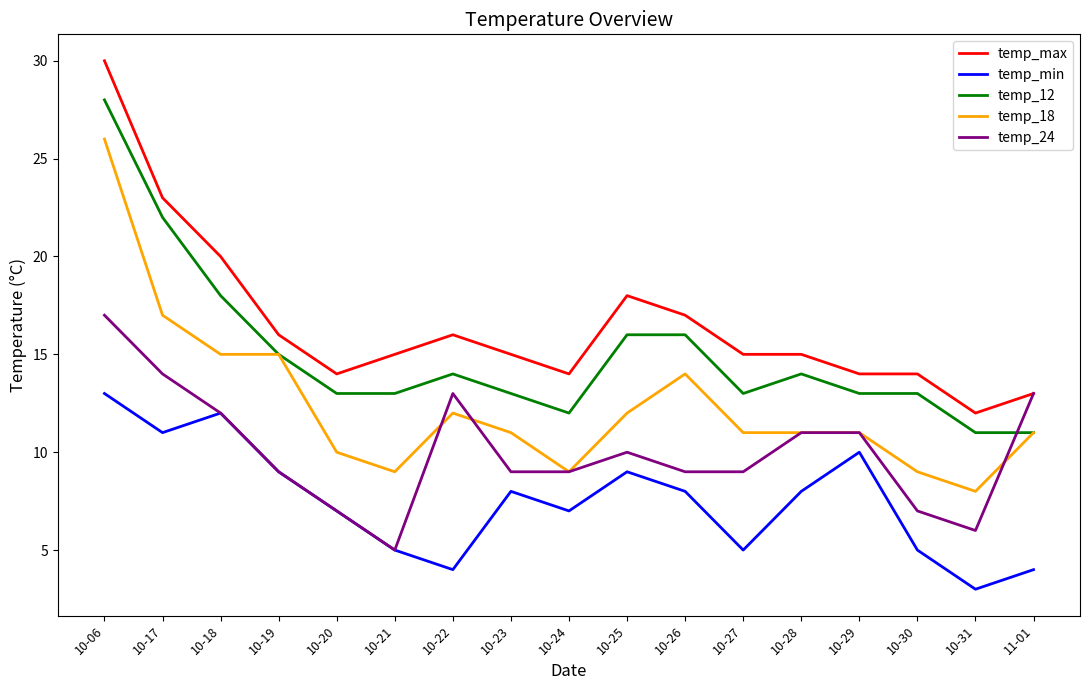

Where does the temp_max series first go above 15?

10-06